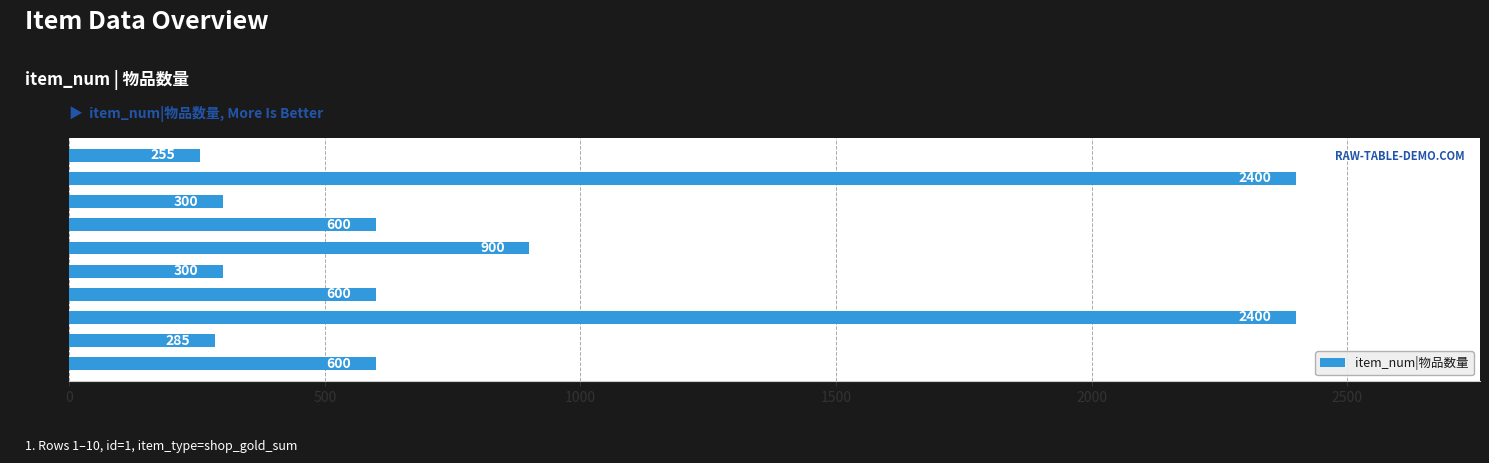

What is the sum of all values?

8640